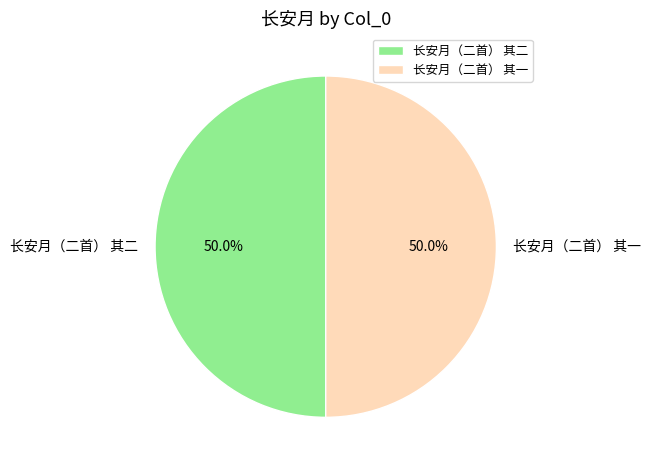

Approximately how many times larger is the value at 长安月（二首） 其一 compared to 长安月（二首） 其二?

1.0